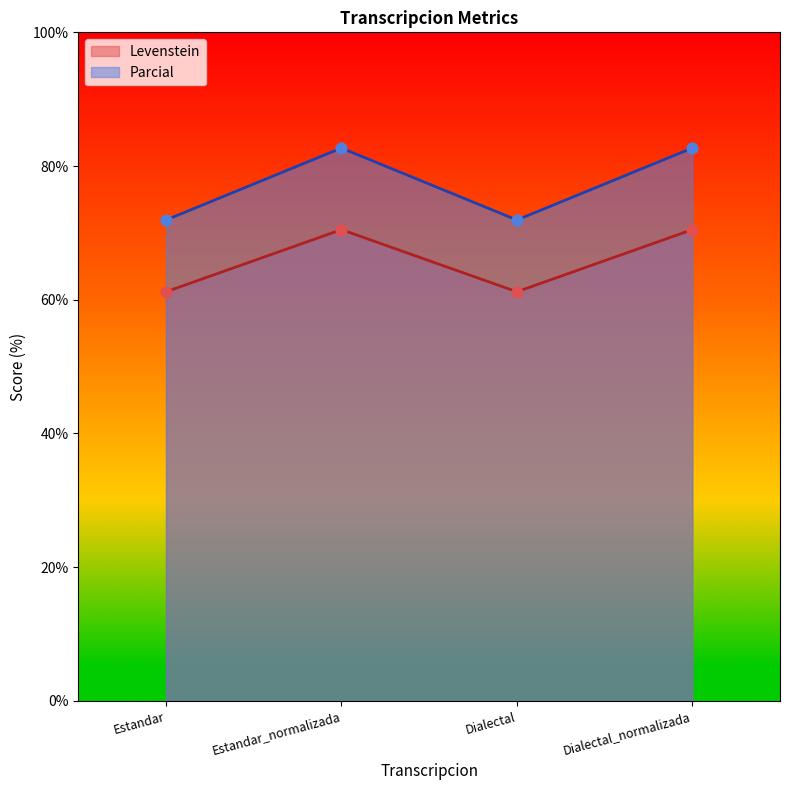

Which series has the widest spread of Y values?

Parcial